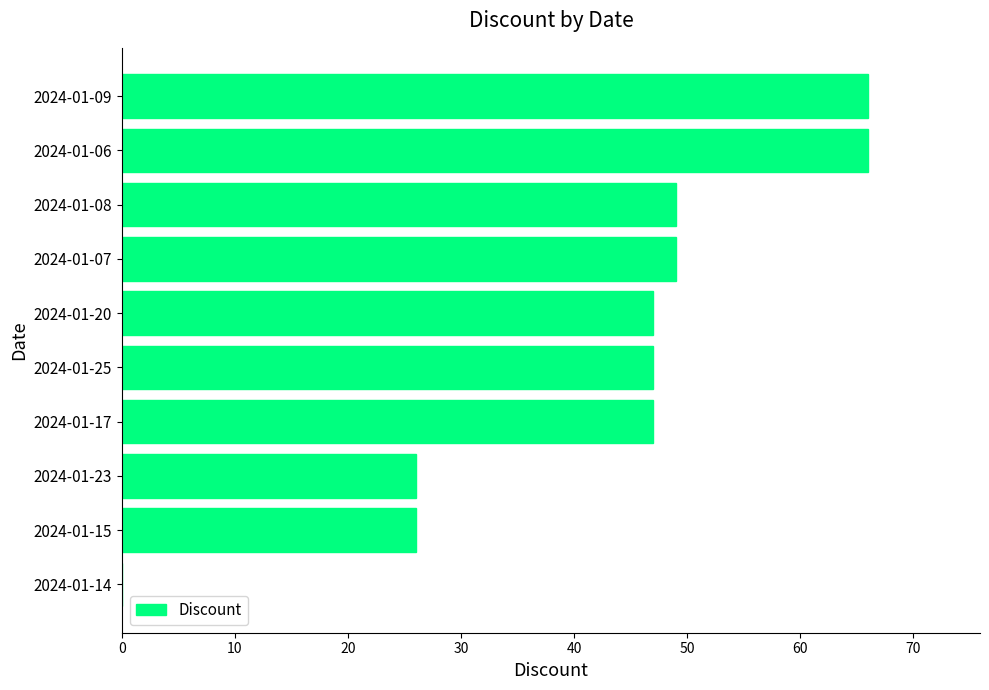

What is the change in value from 2024-01-08 to 2024-01-06?

+17